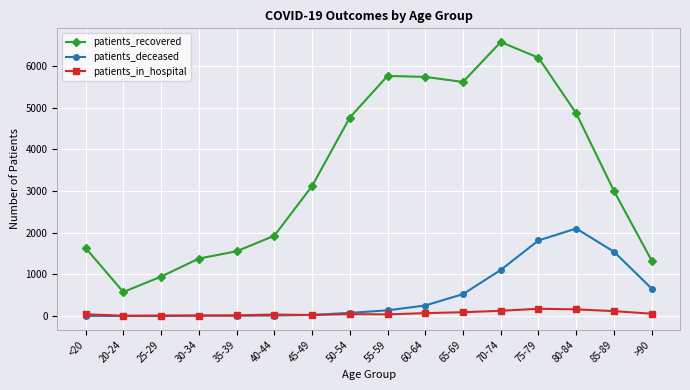

True or false: patients_deceased and patients_recovered cross at least once.

False